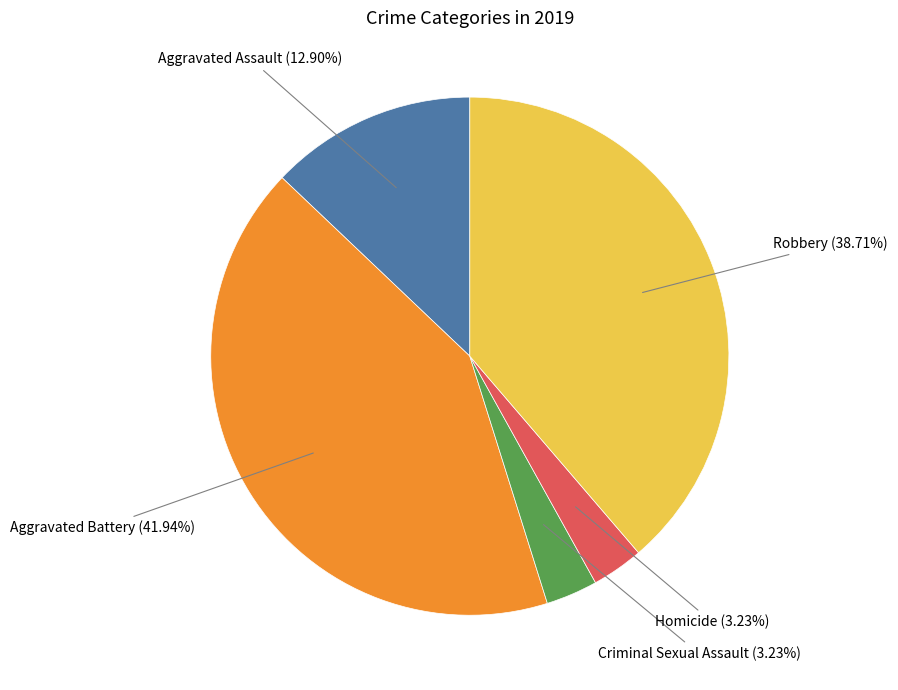

To the nearest percent, what is the difference between the Homicide and Aggravated Assault slice percentages?

10%